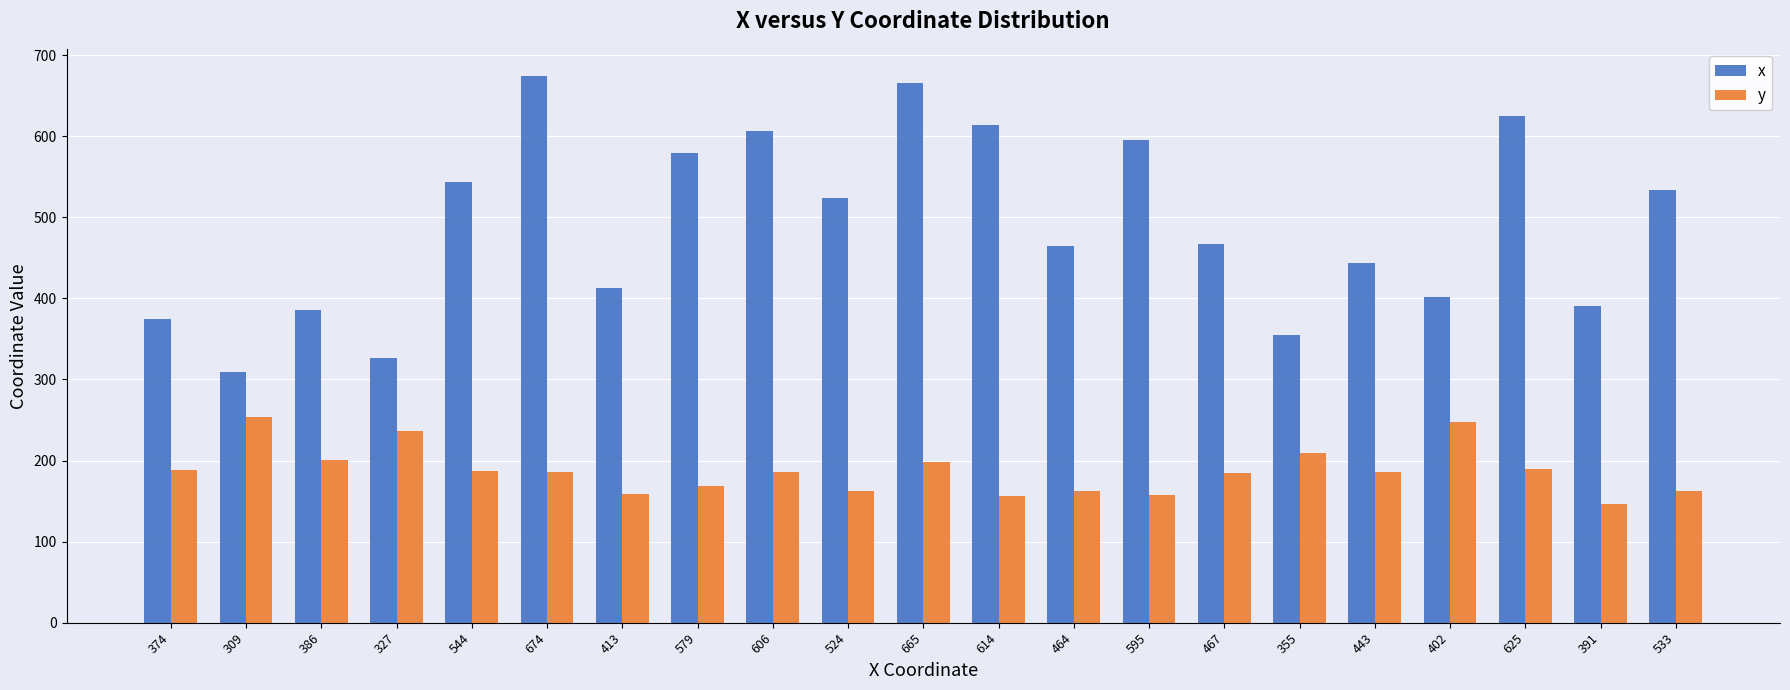

List the series in order of their overall mean, highest first.

x, y